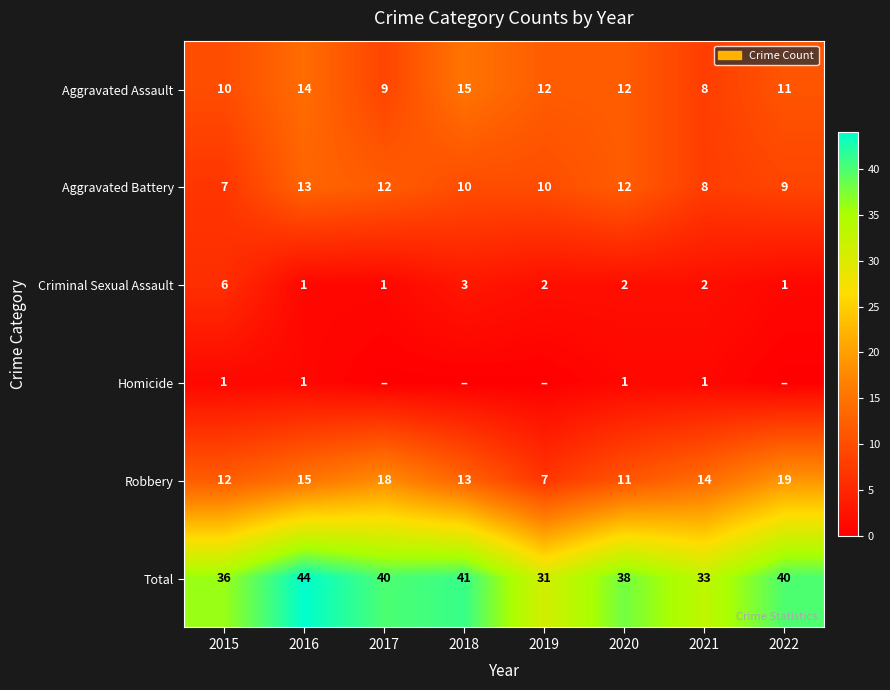

How many distinct data groups are displayed?

6